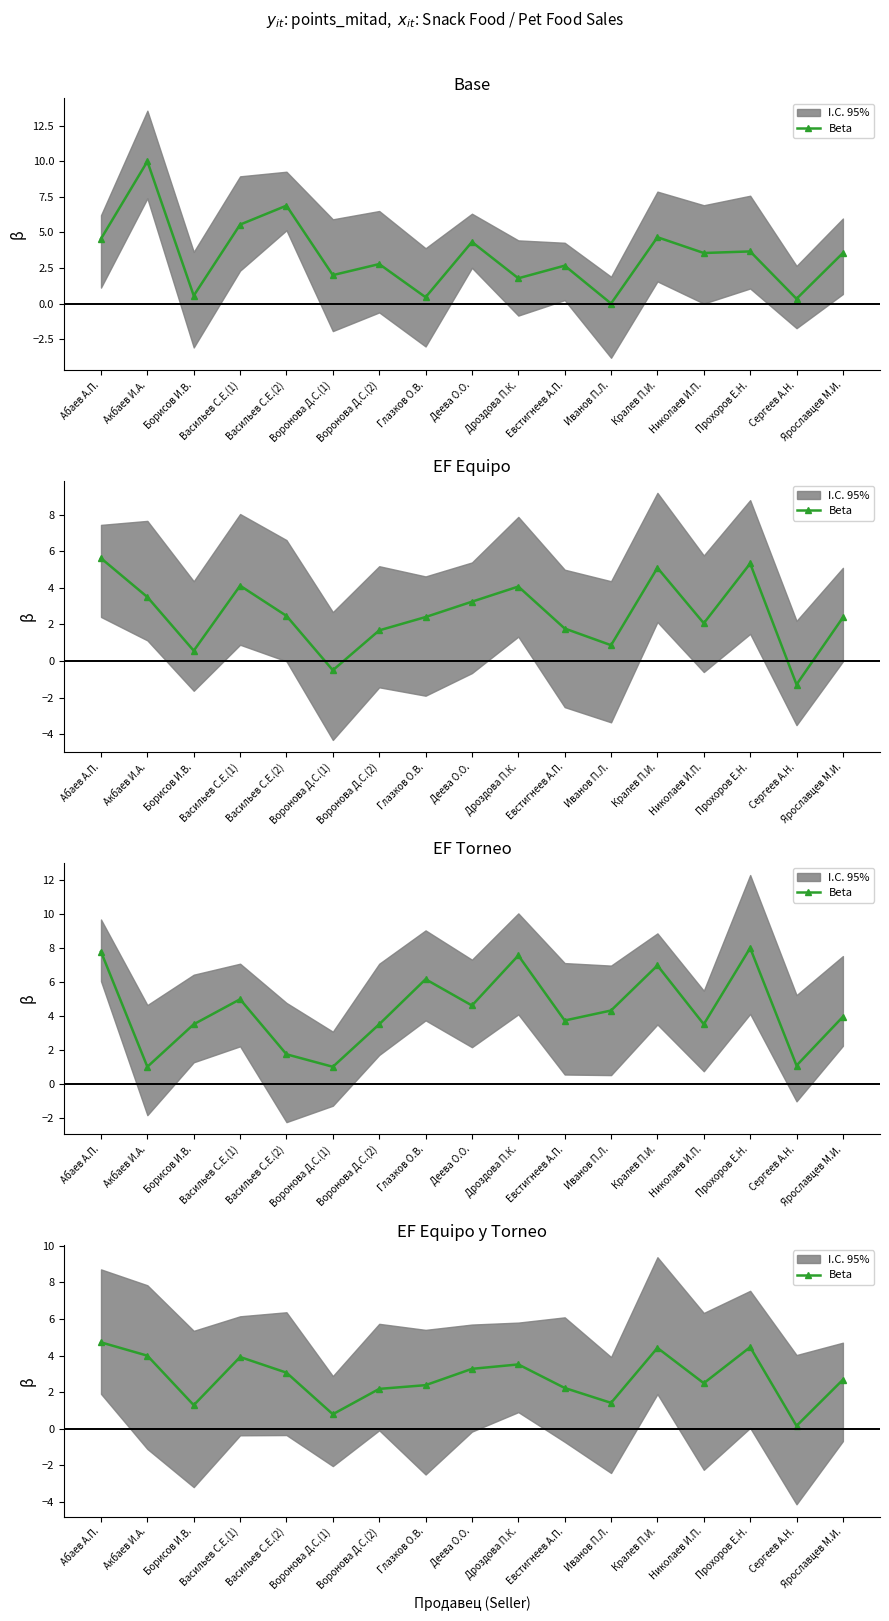

Count the number of values greater than 2.

13